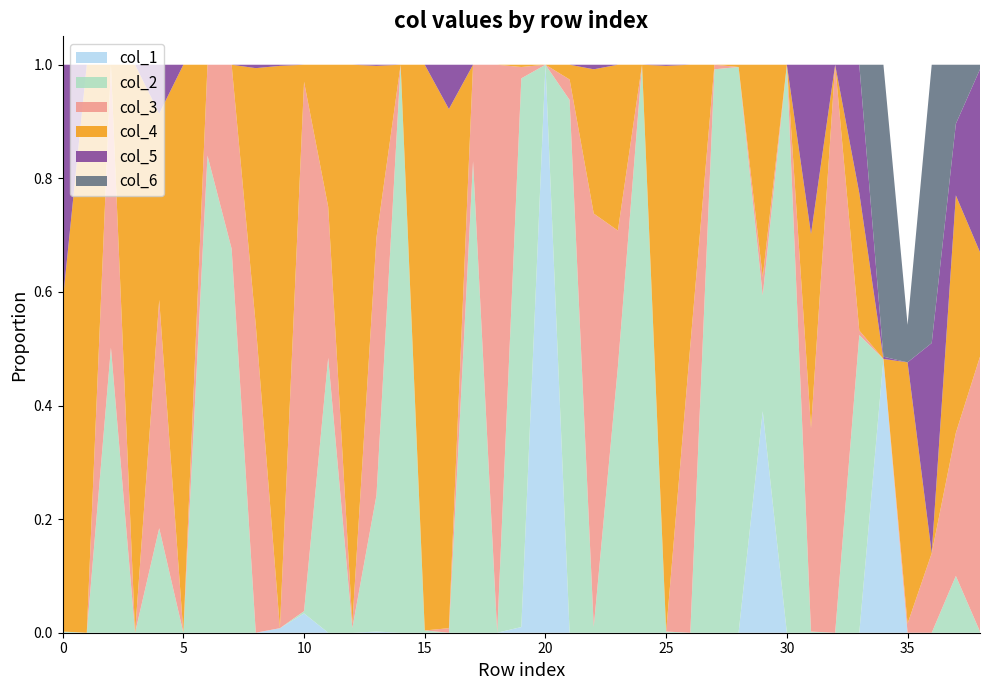

Reading left to right, extract all data points from this chart.

col_1: 0.0	0.0	0.0	0.0	0.0	0.0	0.0	0.0	0.0	0.0	0.0	0.0	0.0	0.0	0.0	0.0	0.0	0.0	0.0	0.0	1.0	0.0	0.0	0.0	0.0	0.0	0.0	0.0	0.0	0.4	0.0	0.0	0.0	0.0	0.5	0.0	0.0	0.0	0.0
col_2: 0.0	0.0	0.5	0.0	0.2	0.0	0.8	0.7	0.0	0.0	0.0	0.5	0.0	0.2	1.0	0.0	0.0	0.8	0.0	1.0	0.0	0.9	0.0	0.5	1.0	0.0	0.0	1.0	1.0	0.2	1.0	0.0	0.0	0.5	0.0	0.0	0.0	0.1	0.0
col_3: 0.0	0.0	0.5	0.0	0.4	0.0	0.2	0.3	0.5	0.0	0.9	0.3	0.0	0.5	0.0	0.0	0.0	0.2	1.0	0.0	0.0	0.0	0.7	0.2	0.0	0.0	0.5	0.0	0.0	0.0	0.0	0.4	1.0	0.0	0.0	0.0	0.1	0.3	0.5
col_4: 0.6	1.0	0.0	1.0	0.3	1.0	0.0	0.0	0.5	1.0	0.0	0.2	1.0	0.3	0.0	1.0	0.9	0.0	0.0	0.0	0.0	0.0	0.3	0.3	0.0	1.0	0.5	0.0	0.0	0.4	0.0	0.3	0.0	0.2	0.0	0.5	0.0	0.4	0.2
col_5: 0.4	0.0	0.0	0.0	0.1	0.0	0.0	0.0	0.0	0.0	0.0	0.0	0.0	0.0	0.0	0.0	0.1	0.0	0.0	0.0	0.0	0.0	0.0	0.0	0.0	0.0	0.0	0.0	0.0	0.0	0.0	0.3	0.0	0.2	0.0	0.0	0.4	0.1	0.3
col_6: 0.0	0.0	0.0	0.0	0.0	0.0	0.0	0.0	0.0	0.0	0.0	0.0	0.0	0.0	0.0	0.0	0.0	0.0	0.0	0.0	0.0	0.0	0.0	0.0	0.0	0.0	0.0	0.0	0.0	0.0	0.0	0.0	0.0	0.0	0.5	0.1	0.5	0.1	0.0